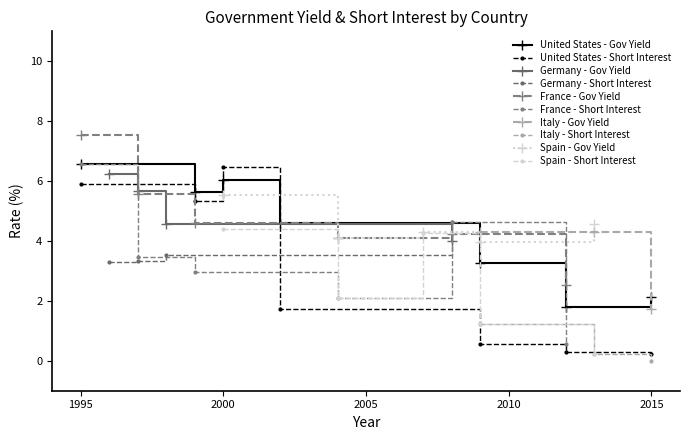

How many interior local valleys does the France - Government_yield series have?

1